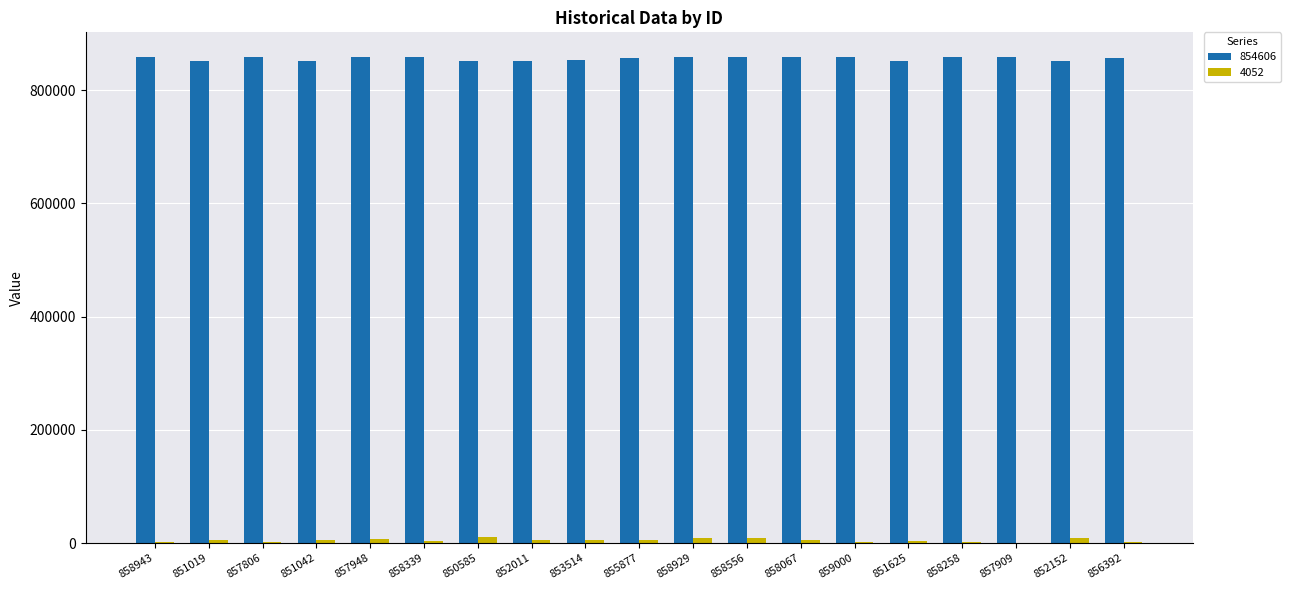

What is the difference between the 854606 values at 857806 and 856392?

1414